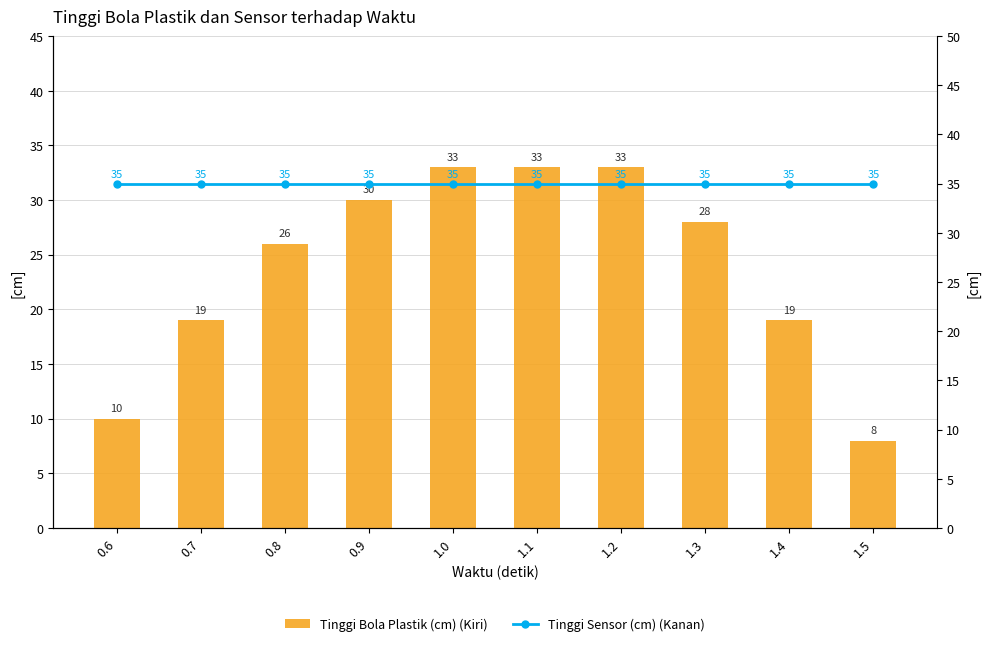

Reading left to right, extract all data points from this chart.

Tinggi Bola Plastik (cm) (Kiri): 0.6=10	0.7=19	0.8=26	0.9=30	1.0=33	1.1=33	1.2=33	1.3=28	1.4=19	1.5=8
Tinggi Sensor (cm) (Kanan): 0.6=35	0.7=35	0.8=35	0.9=35	1.0=35	1.1=35	1.2=35	1.3=35	1.4=35	1.5=35